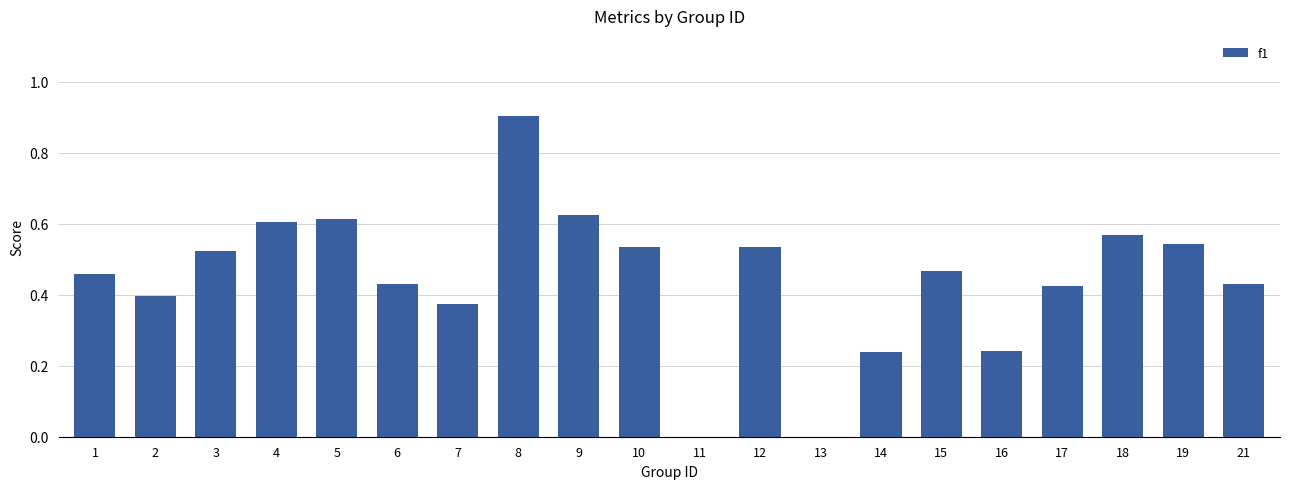

How many values are between 0 and 1?

20